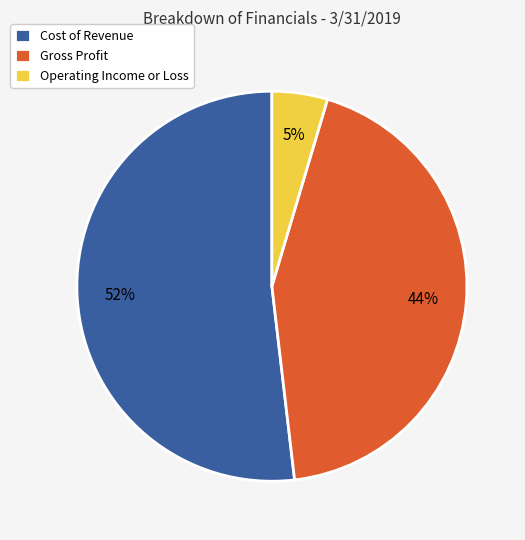

Which has a higher value, Operating Income or Loss or Cost of Revenue?

Cost of Revenue